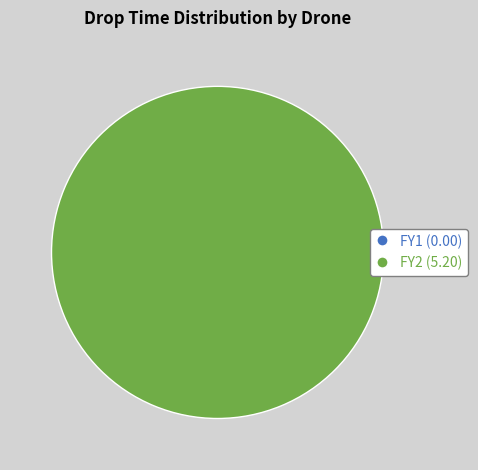

What percentage is the FY2 slice, to the nearest percent?

100%